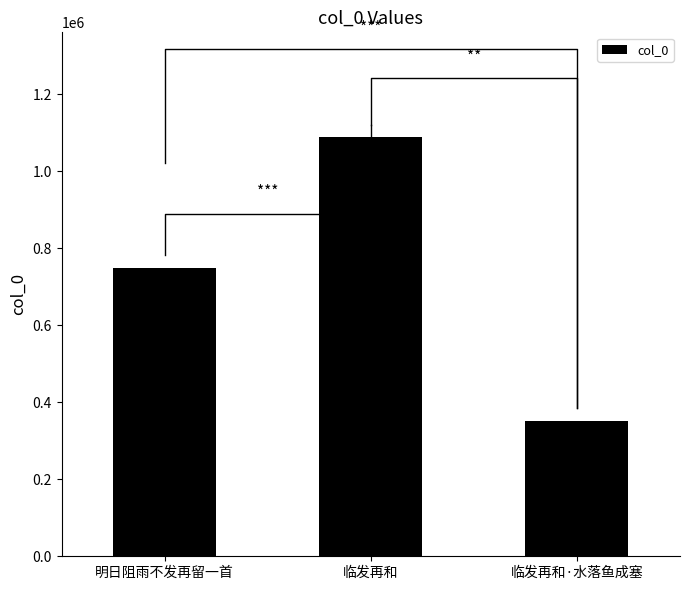

The value at 临发再和 is 1531642. True or false?

False